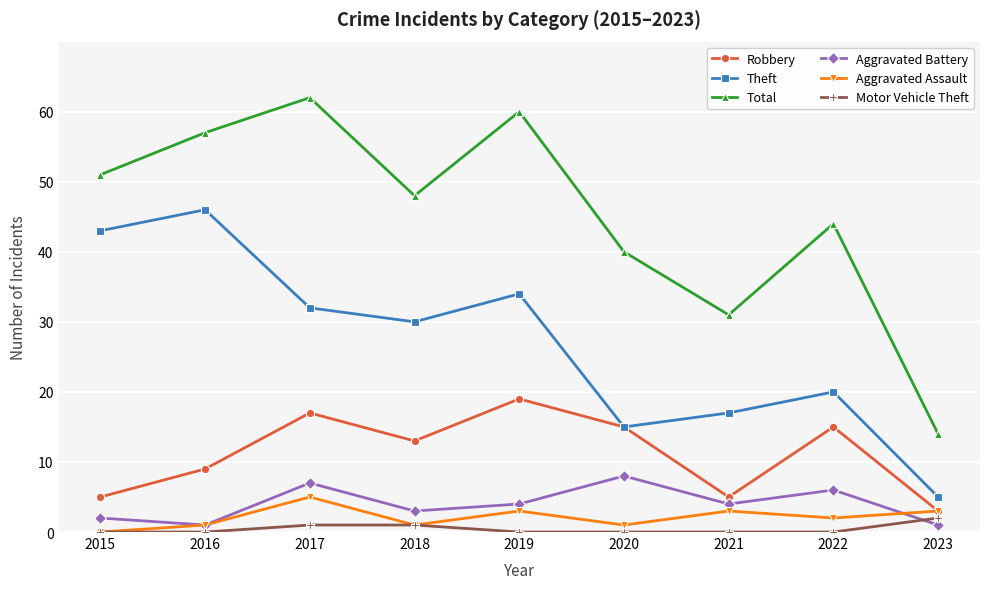

What are all the series names shown in the legend?

Robbery, Theft, Total, Aggravated Battery, Aggravated Assault, Motor Vehicle Theft